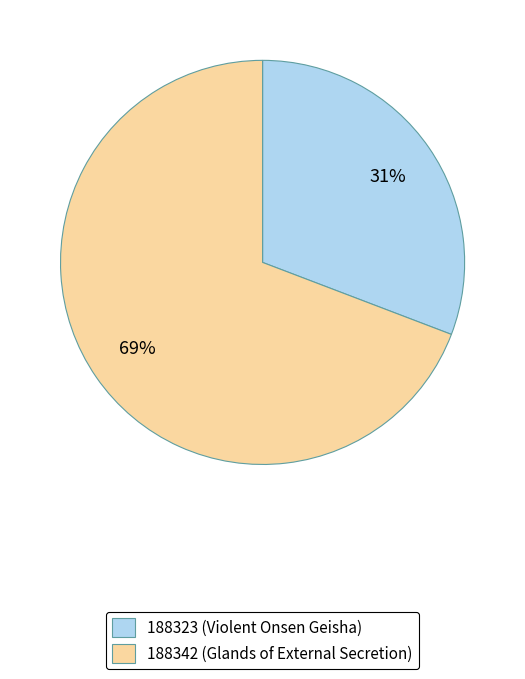

Count the number of slices in the pie.

2